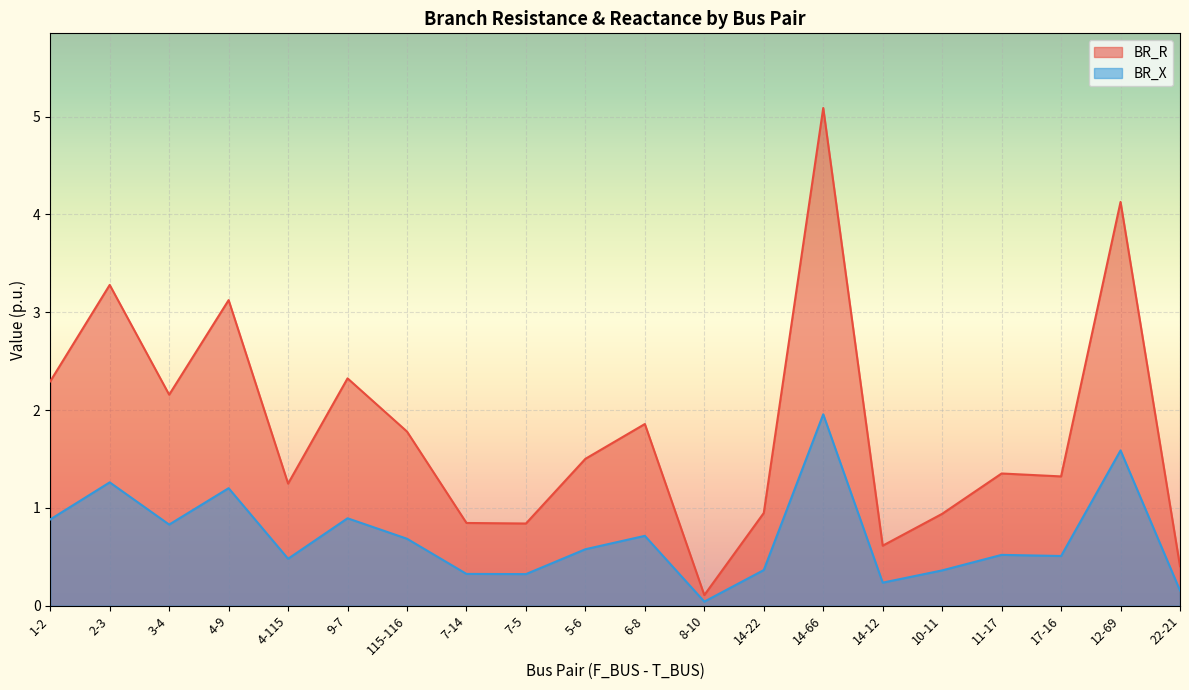

Which series has the largest range (max minus min)?

BR_R